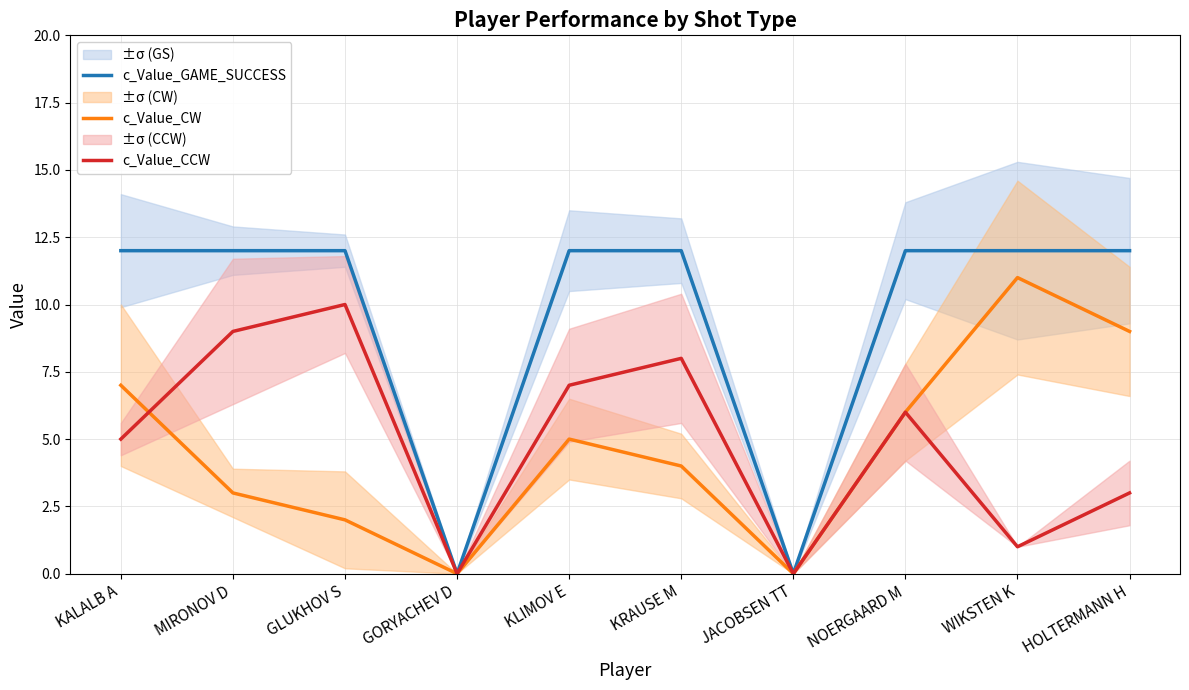

At JACOBSEN TT, list the series in order from smallest to largest.

c_Value_GAME_SUCCESS, c_Value_CW, c_Value_CCW